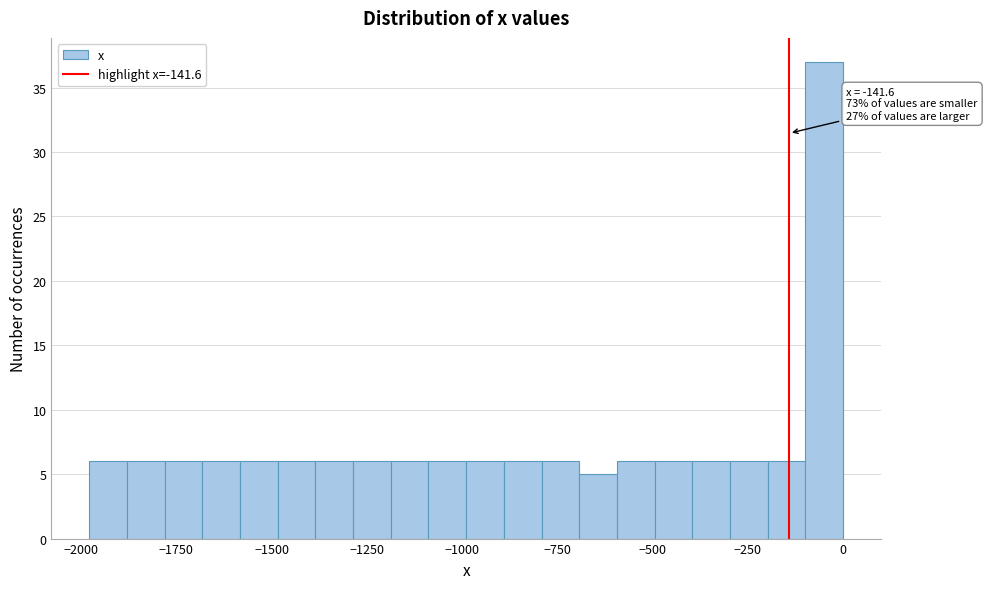

Around what value on the x-axis is the tallest bar? Give the approximate position of its centre, as read against the axis.

-50